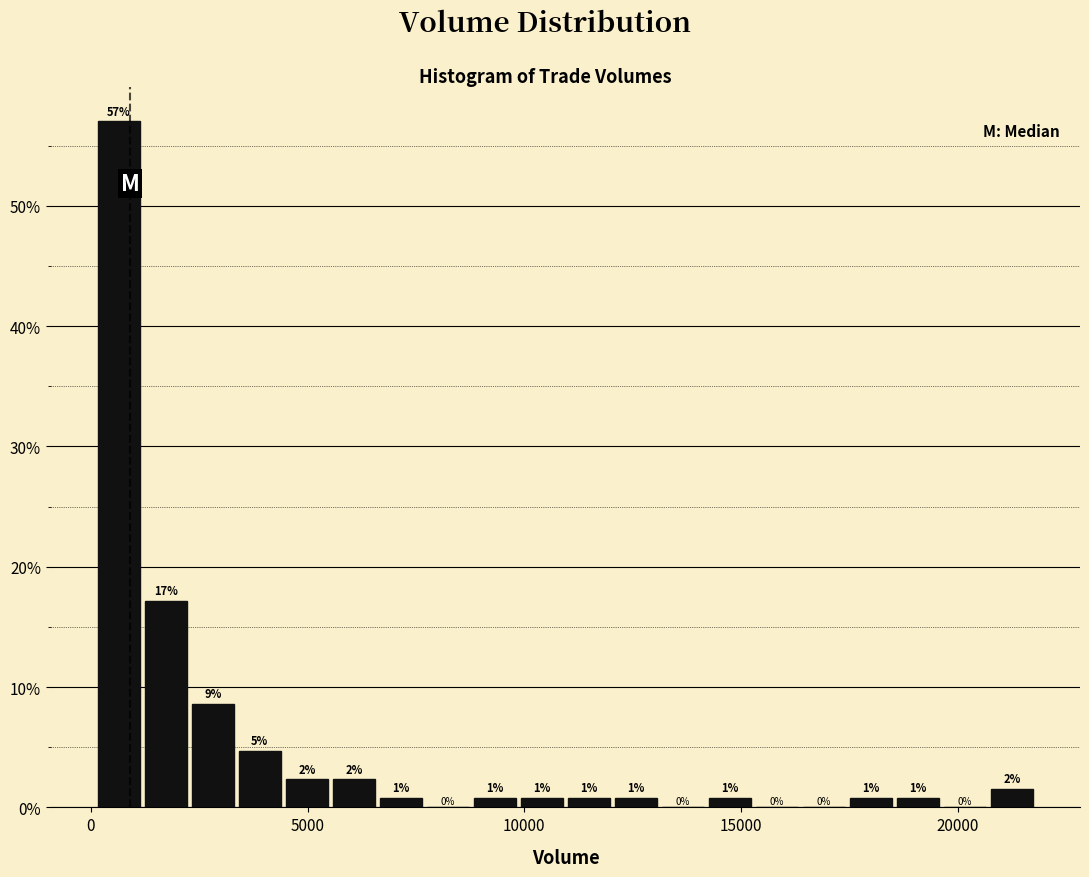

Around what value on the x-axis is the tallest bar? Give the approximate position of its centre, as read against the axis.

500